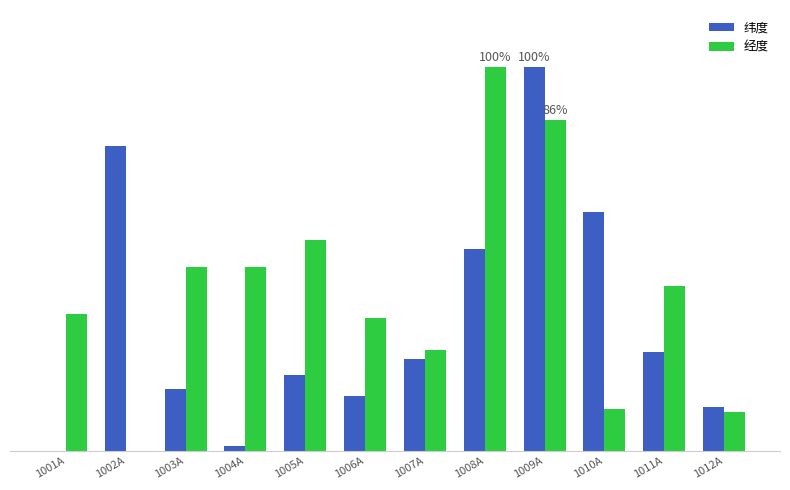

The 纬度 series shows 0.1 at 1011A. True or false?

False